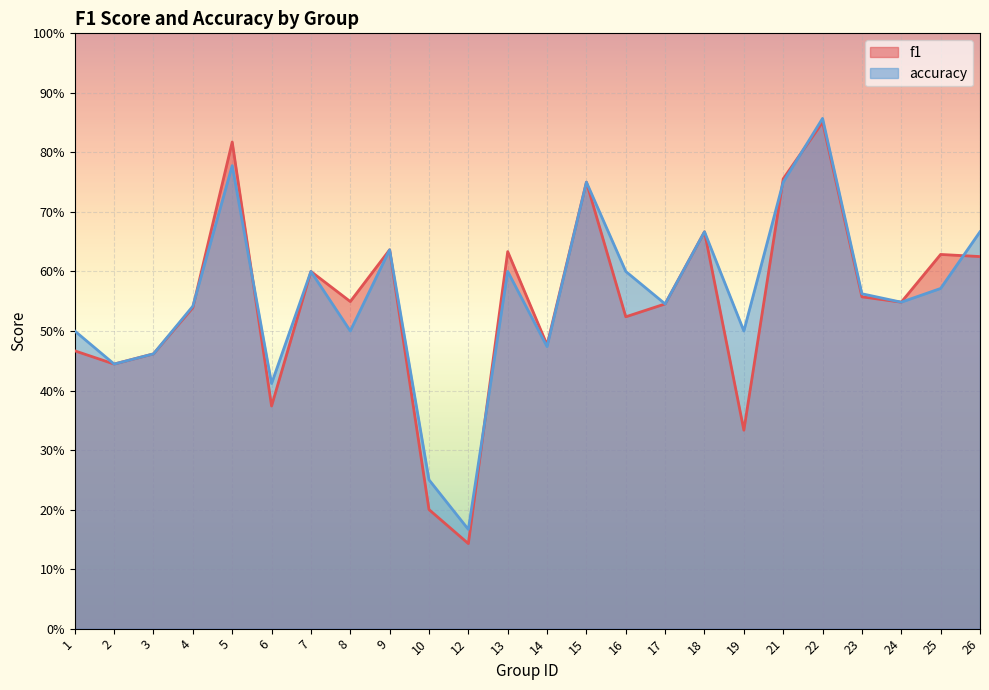

In accuracy, how many points are lower than both neighbors (excluding endpoints)?

8